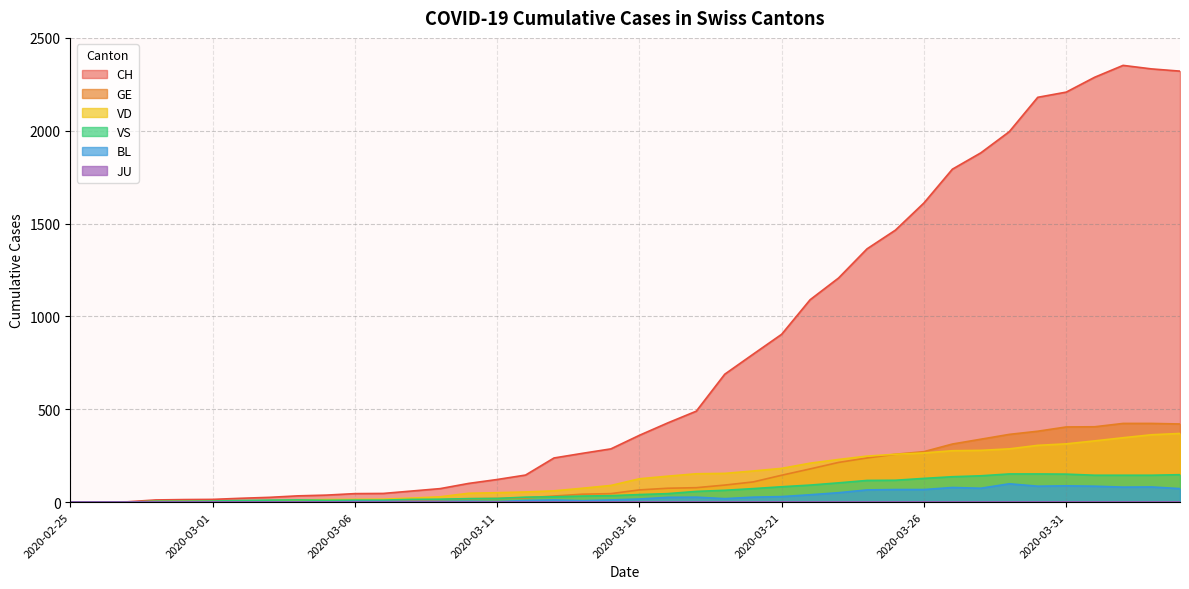

What is the maximum value shown in the chart?

2352